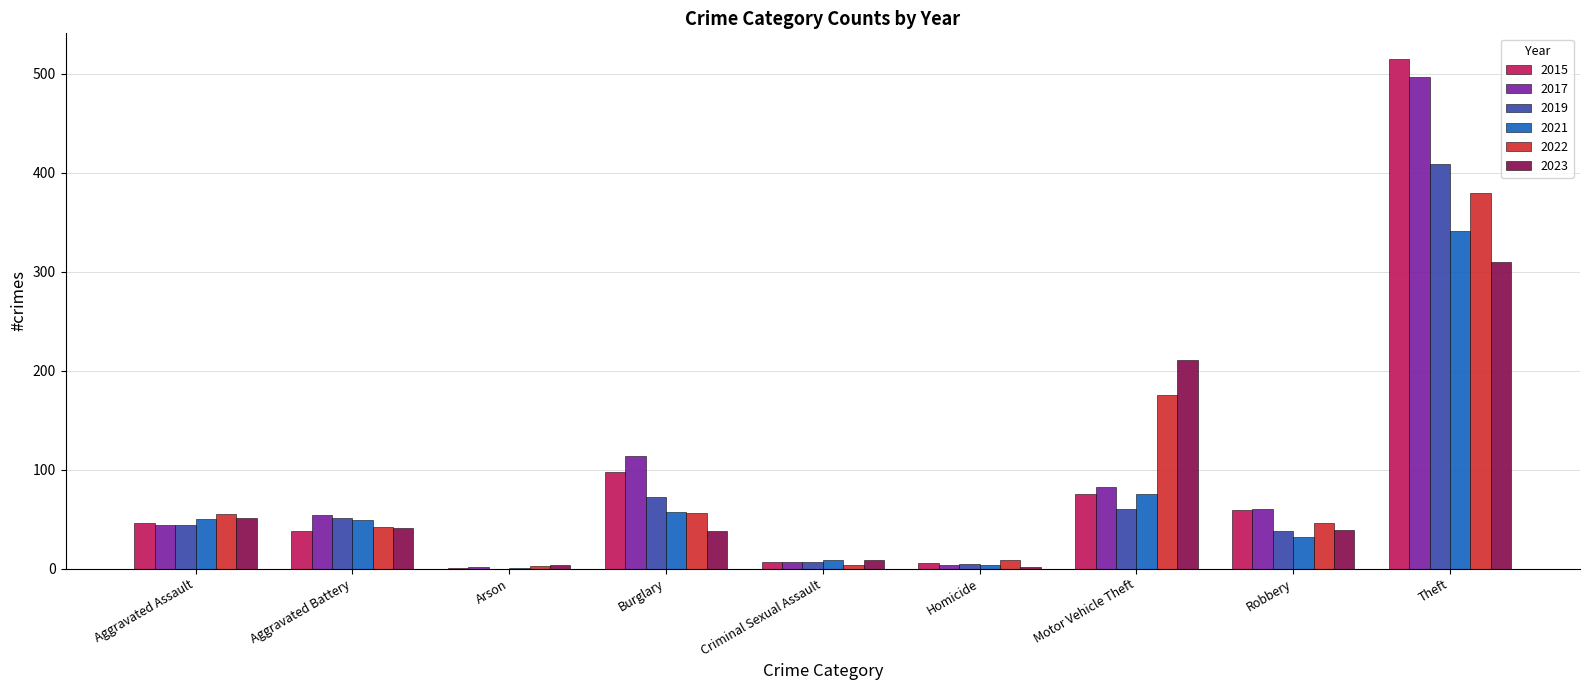

What is the total value across all series at Aggravated Assault?

290